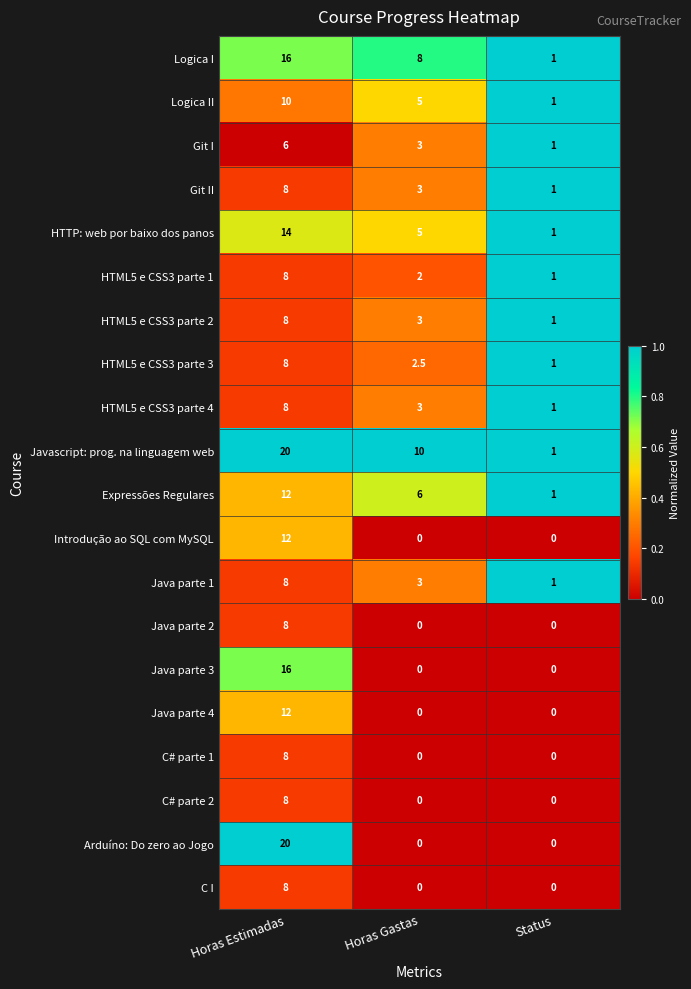

What is the maximum value shown in the chart?

20.0